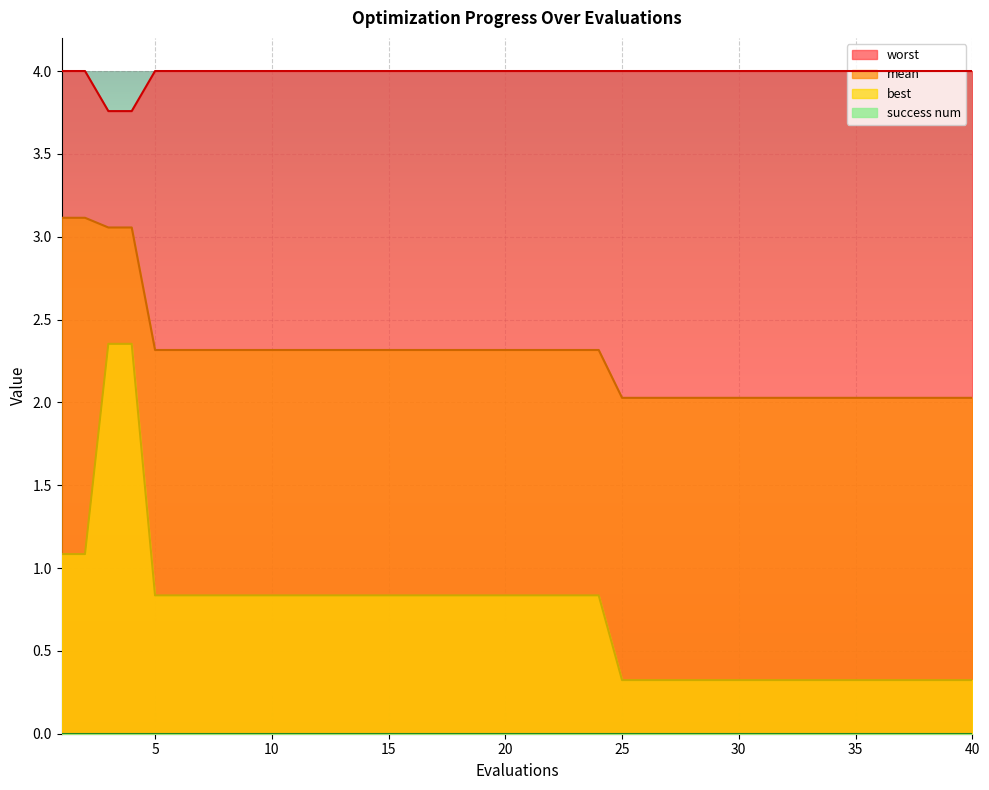

What is the lowest value of the worst series?

3.8